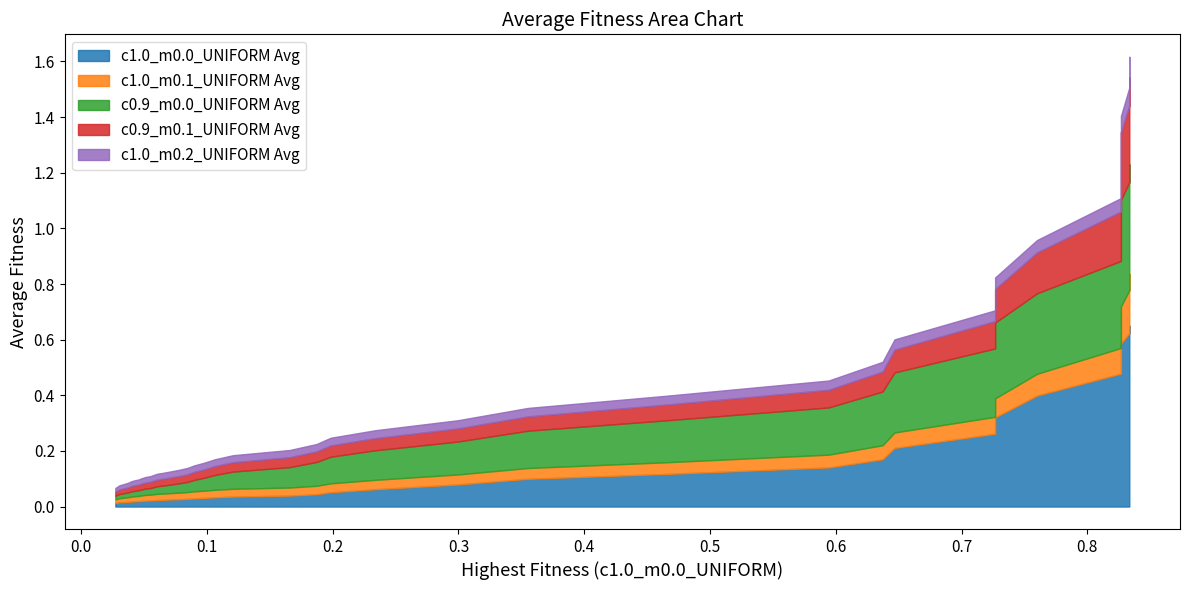

Reading left to right, list all the values displayed in this chart.

c1.0_m0.0_UNIFORM Avg: 0.0	0.0	0.0	0.0	0.0	0.0	0.0	0.0	0.0	0.0	0.0	0.0	0.0	0.0	0.0	0.0	0.0	0.0	0.0	0.0	0.0	0.0	0.0	0.1	0.1	0.1	0.1	0.1	0.1	0.2	0.2	0.3	0.3	0.4	0.5	0.5	0.6	0.6	0.7	0.7
c1.0_m0.1_UNIFORM Avg: 0.0	0.0	0.0	0.0	0.0	0.0	0.0	0.0	0.0	0.0	0.0	0.0	0.0	0.0	0.0	0.0	0.0	0.0	0.0	0.0	0.0	0.0	0.0	0.0	0.0	0.0	0.0	0.0	0.0	0.1	0.1	0.1	0.1	0.1	0.1	0.1	0.1	0.2	0.2	0.2
c0.9_m0.0_UNIFORM Avg: 0.0	0.0	0.0	0.0	0.0	0.0	0.0	0.0	0.0	0.0	0.0	0.0	0.0	0.0	0.0	0.0	0.0	0.0	0.0	0.1	0.1	0.1	0.1	0.1	0.1	0.1	0.1	0.2	0.2	0.2	0.2	0.2	0.3	0.3	0.3	0.4	0.4	0.4	0.4	0.4
c0.9_m0.1_UNIFORM Avg: 0.0	0.0	0.0	0.0	0.0	0.0	0.0	0.0	0.0	0.0	0.0	0.0	0.0	0.0	0.0	0.0	0.0	0.0	0.0	0.0	0.0	0.0	0.0	0.0	0.0	0.0	0.1	0.1	0.1	0.1	0.1	0.1	0.1	0.1	0.2	0.2	0.2	0.3	0.3	0.3
c1.0_m0.2_UNIFORM Avg: 0.0	0.0	0.0	0.0	0.0	0.0	0.0	0.0	0.0	0.0	0.0	0.0	0.0	0.0	0.0	0.0	0.0	0.0	0.0	0.0	0.0	0.0	0.0	0.0	0.0	0.0	0.0	0.0	0.0	0.0	0.0	0.0	0.0	0.0	0.0	0.1	0.1	0.1	0.1	0.1